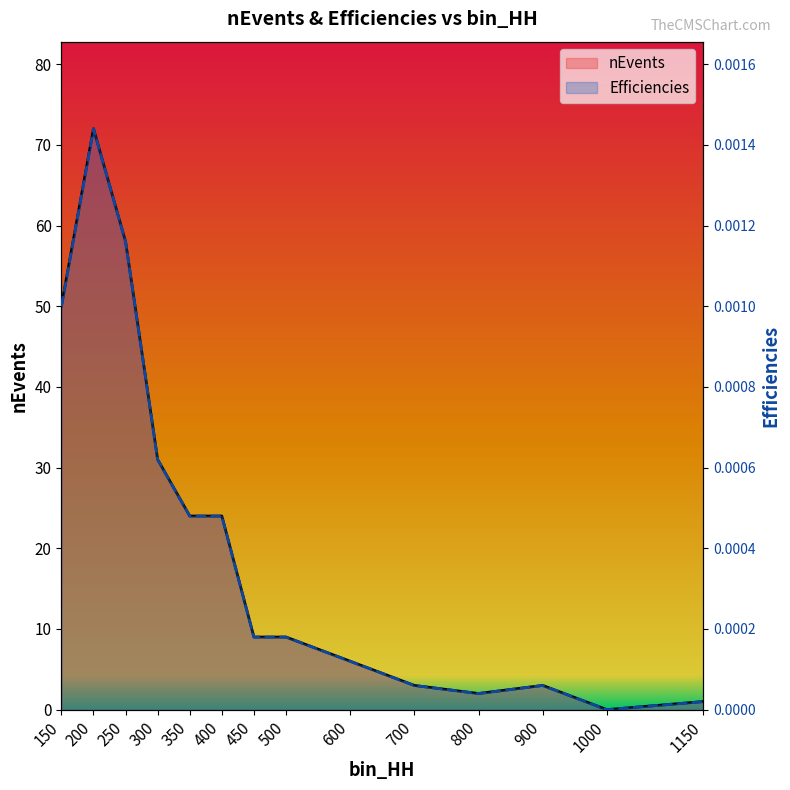

List the series in order of their overall mean, highest first.

nEvents, Efficiencies